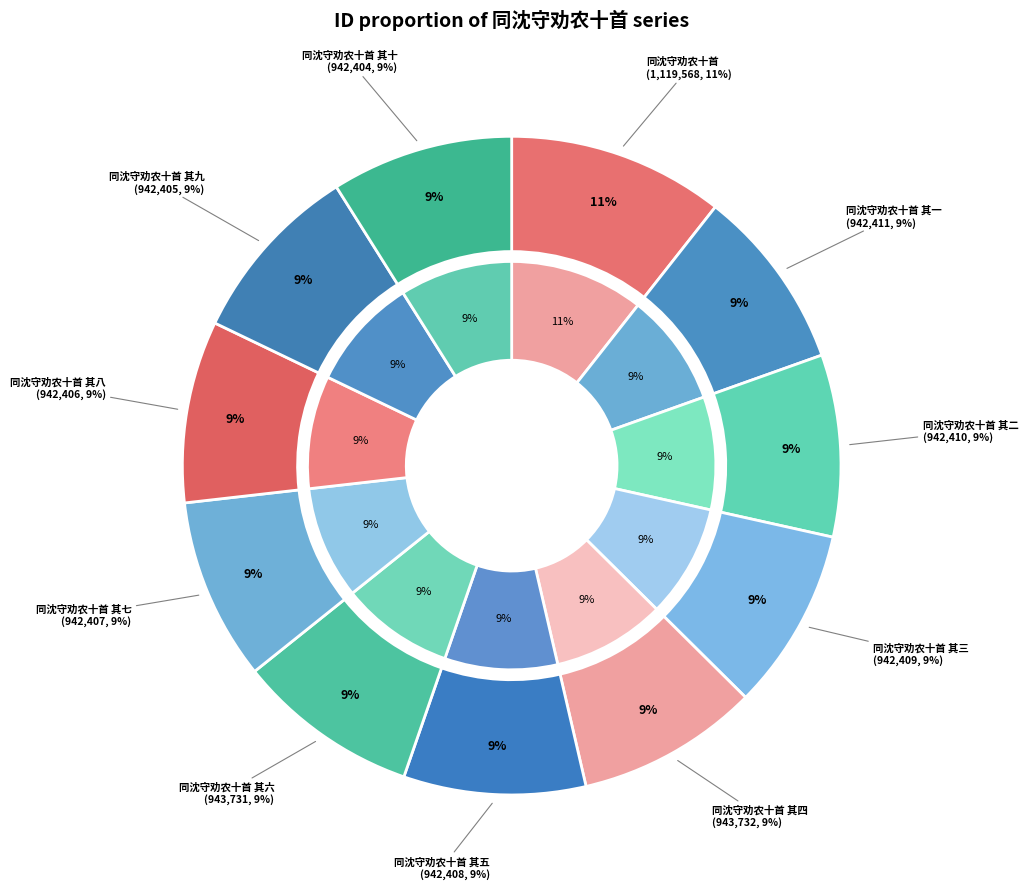

What percentage is NOT represented by 同沈守劝农十首 其三?

91.1%